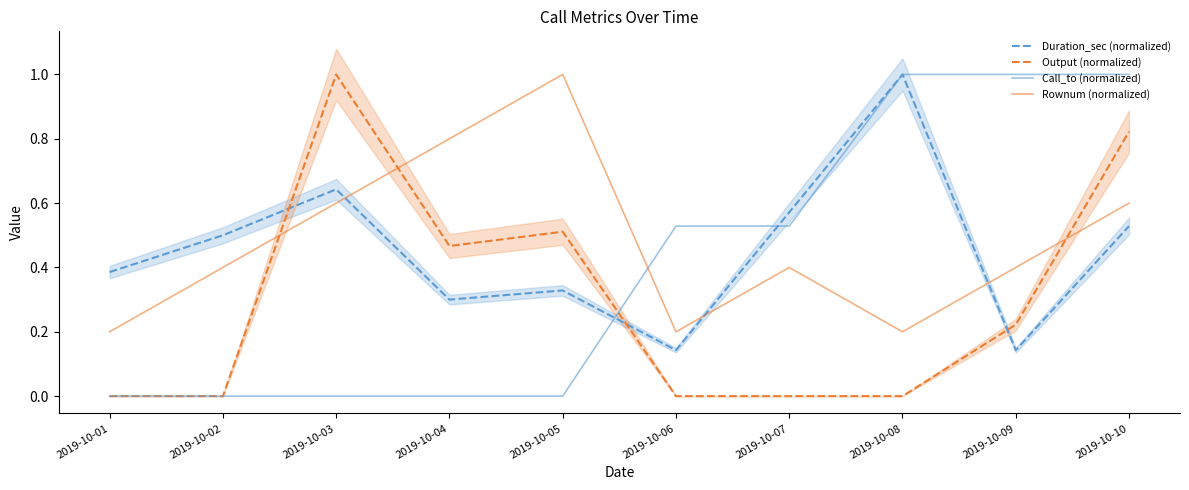

True or false: Duration_sec (normalized) has more than 2 interior local peaks.

True